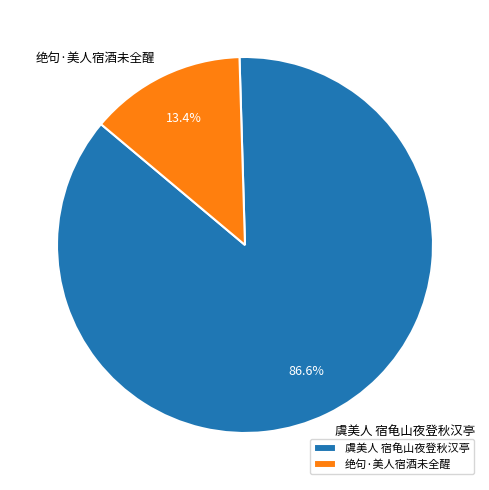

To the nearest percent, what percentage of the pie is 绝句·美人宿酒未全醒?

13%